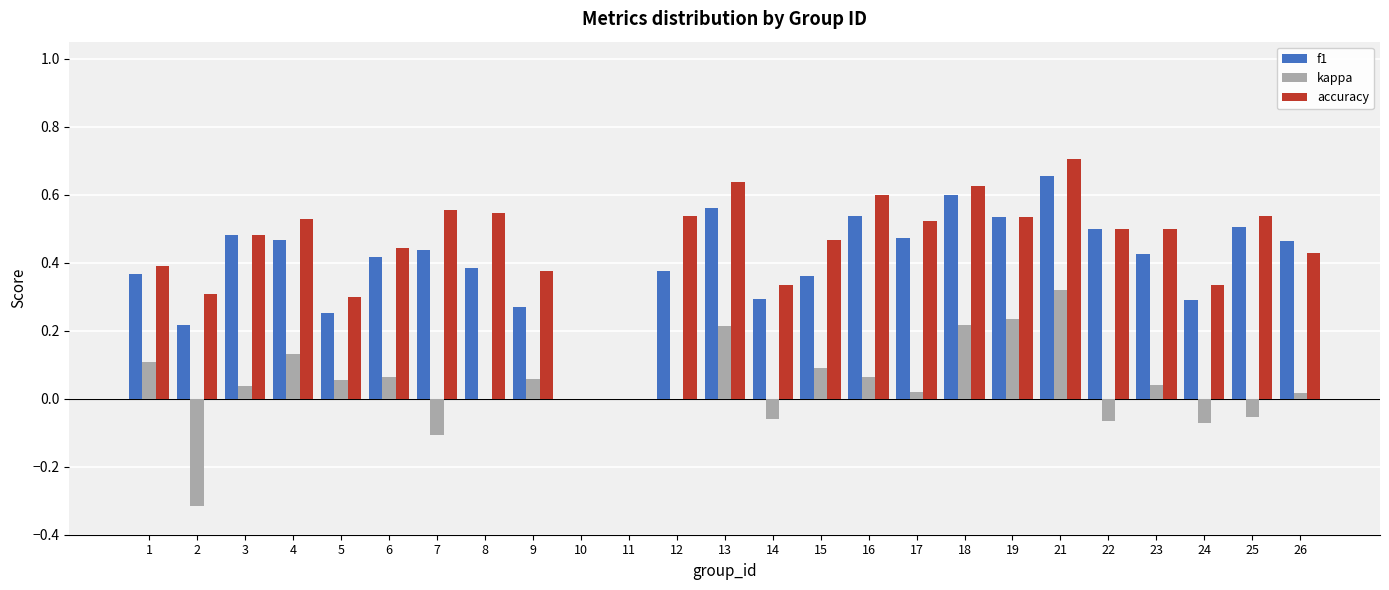

At which category is the sum across all series the highest?

21